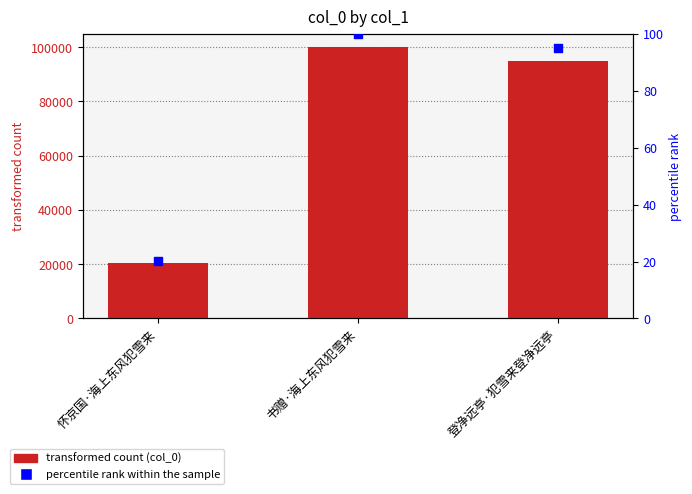

Which series has the widest spread of Y values?

col_0